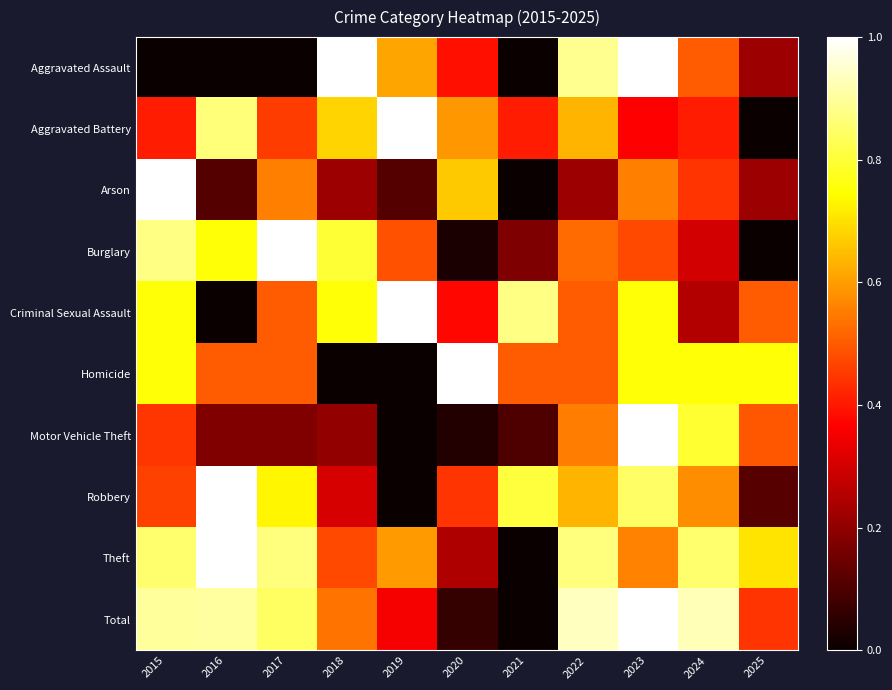

What is the total value across all series at 2019?

4.2